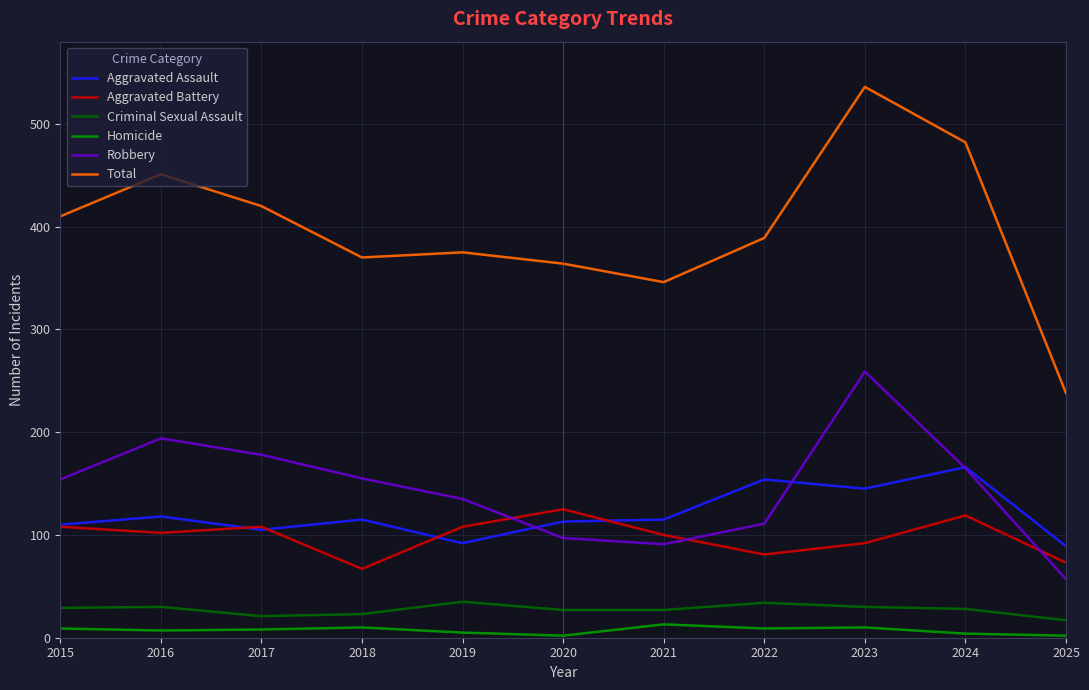

What is the spread (max minus min) of values at 2022?

380